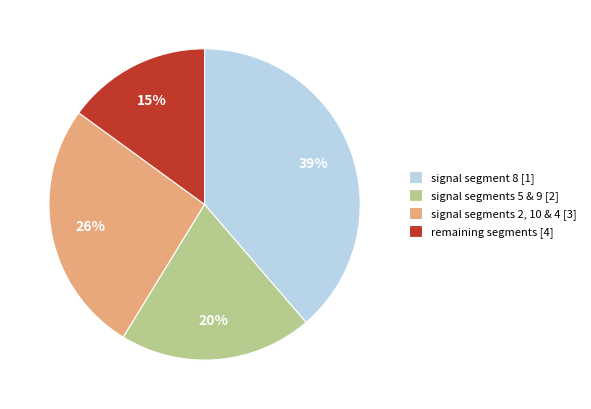

Which category has the biggest portion of the pie?

signal segment 8 [1]